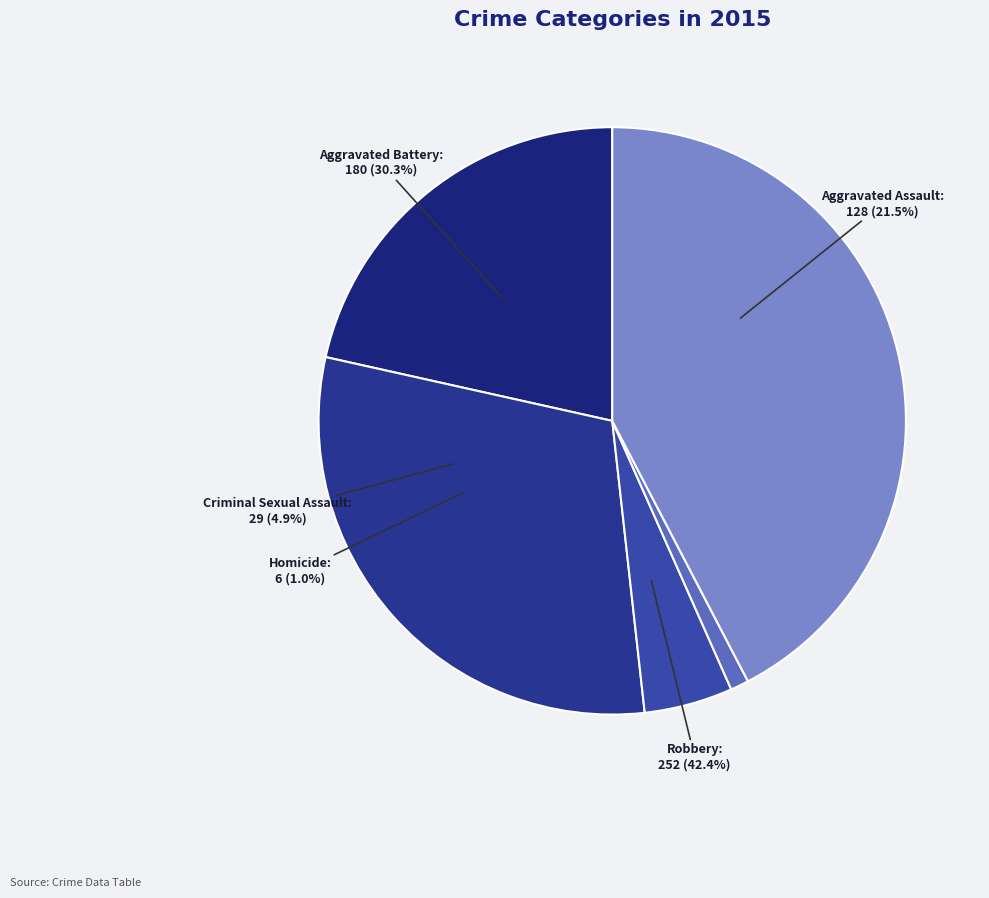

Is it true that Aggravated Battery is 19% of the pie?

False